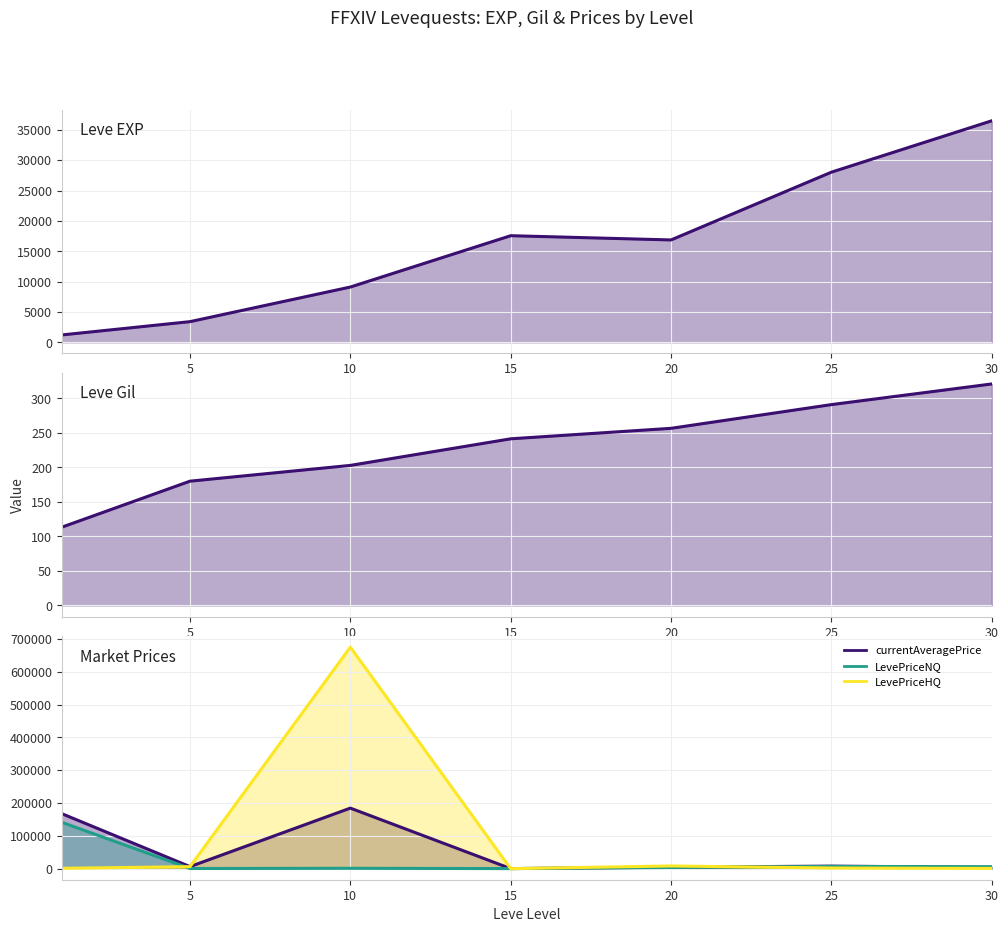

Reading left to right, transcribe all the data shown in this chart.

Leve EXP (line): 1213.3	3405.0	9106.7	17563.3	16865.0	28028.3	36492.5
Leve Gil (line): 113.3	180.0	202.8	241.3	256.5	290.9	320.8
currentAveragePrice (line): 167639.2	6193.1	184441.2	173.8	4520.8	7688.6	3893.1
LevePriceNQ (line): 141340.5	421.0	1086.6	173.8	3645.5	6718.5	5924.6
LevePriceHQ (line): 966.7	6068.8	675084.8	0.0	8179.4	1920.7	707.6